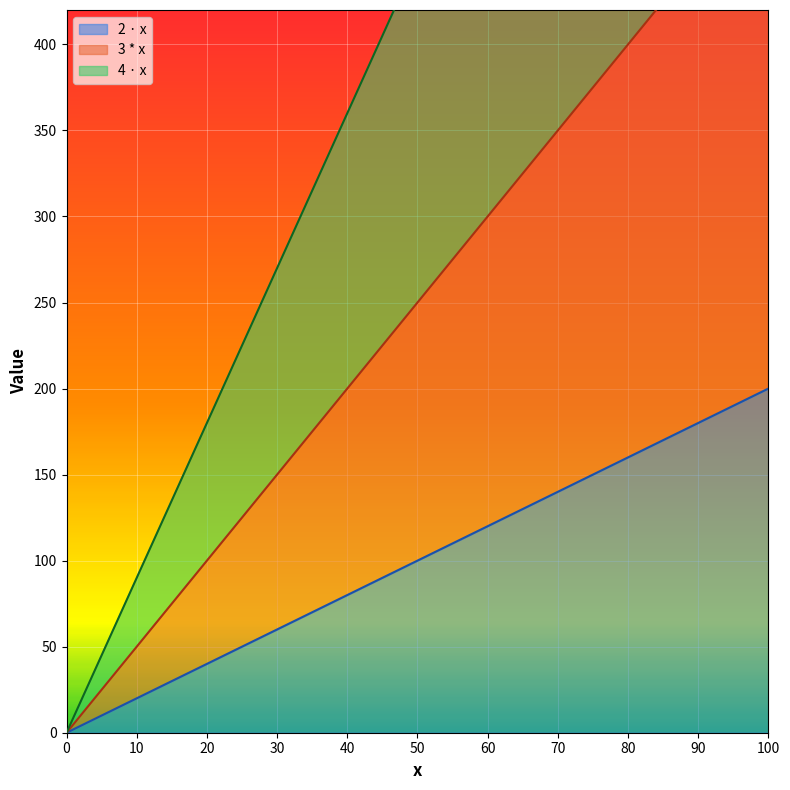

What is the sum of all 2 · x values?

1100